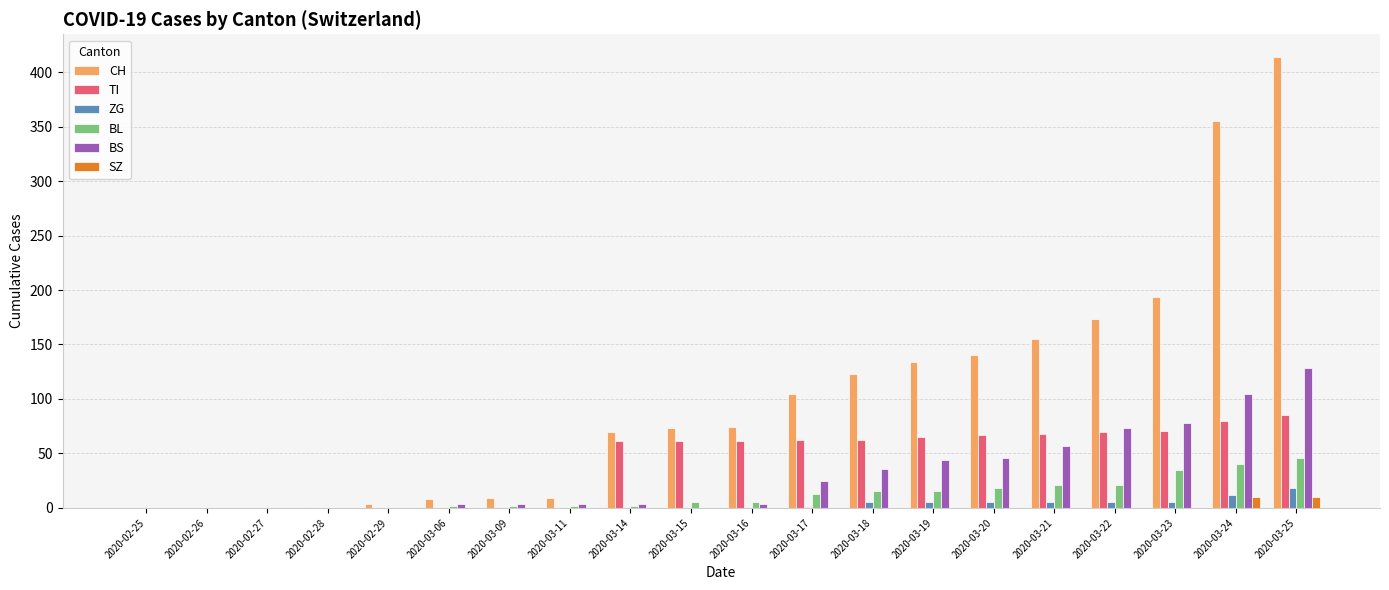

Which category has the highest value across all series?

2020-03-25